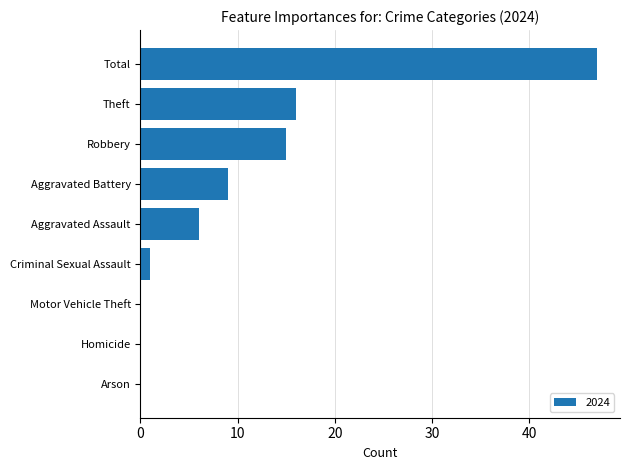

Is it true that the value at Total is 47?

True